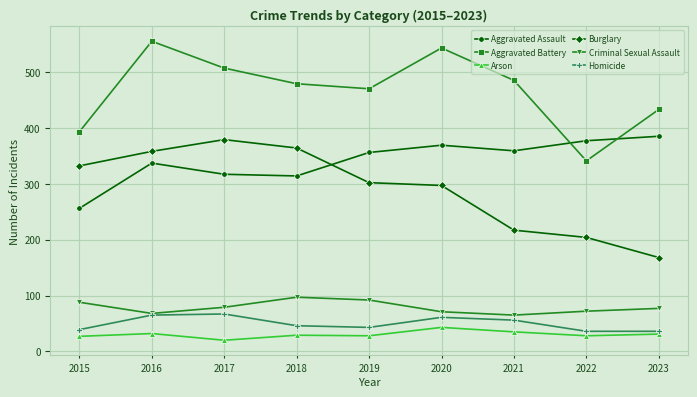

Read the Criminal Sexual Assault value at 2015.

88